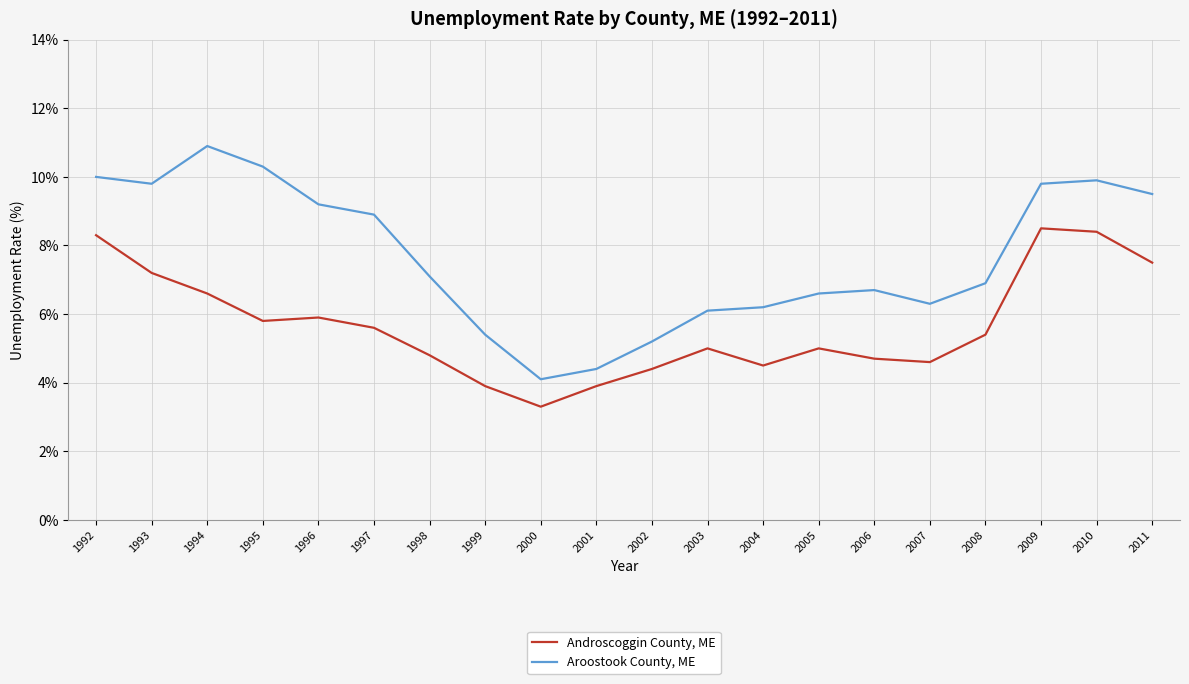

True or false: Androscoggin County, ME and Aroostook County, ME cross at least once.

False